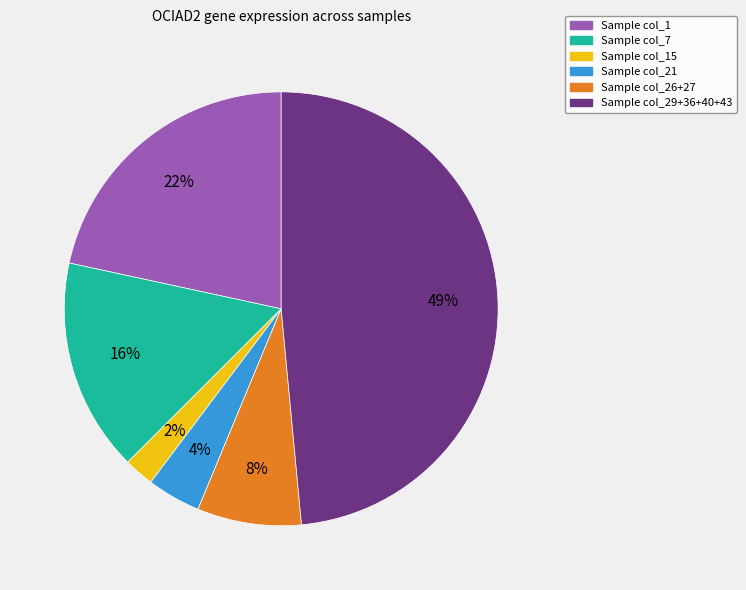

Is there any slice that represents more than half of the pie?

No